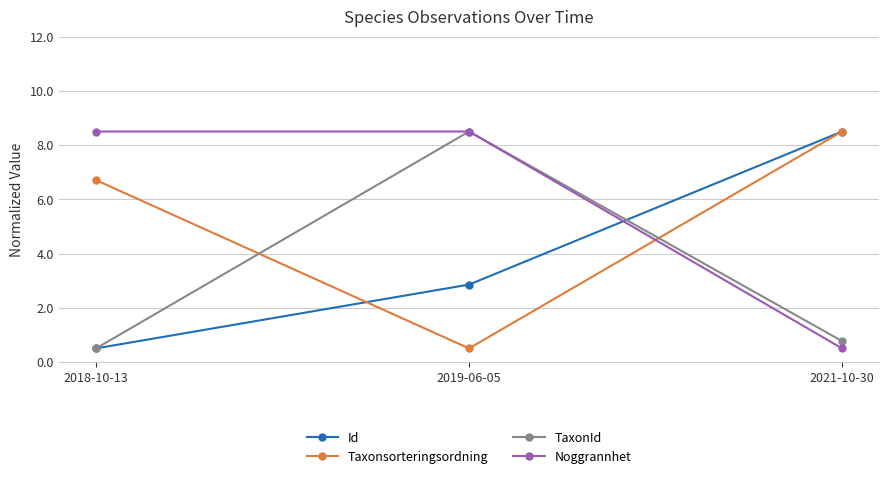

At which category is the sum across all series the highest?

2019-06-05